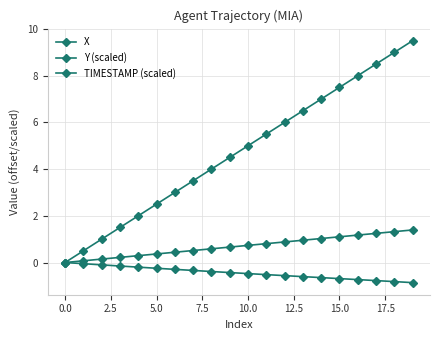

Is this an area chart (filled region under the line)?

No